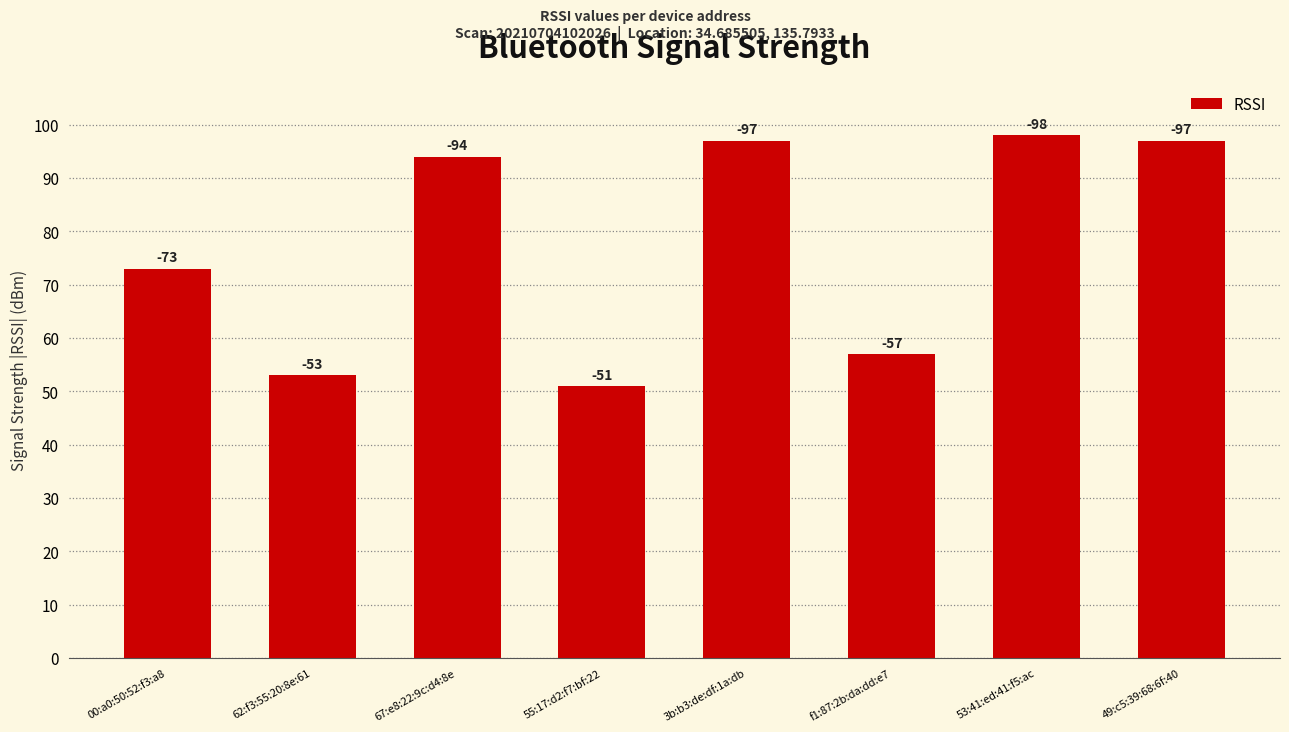

Where does the data first go above 94?

3b:b3:de:df:1a:db